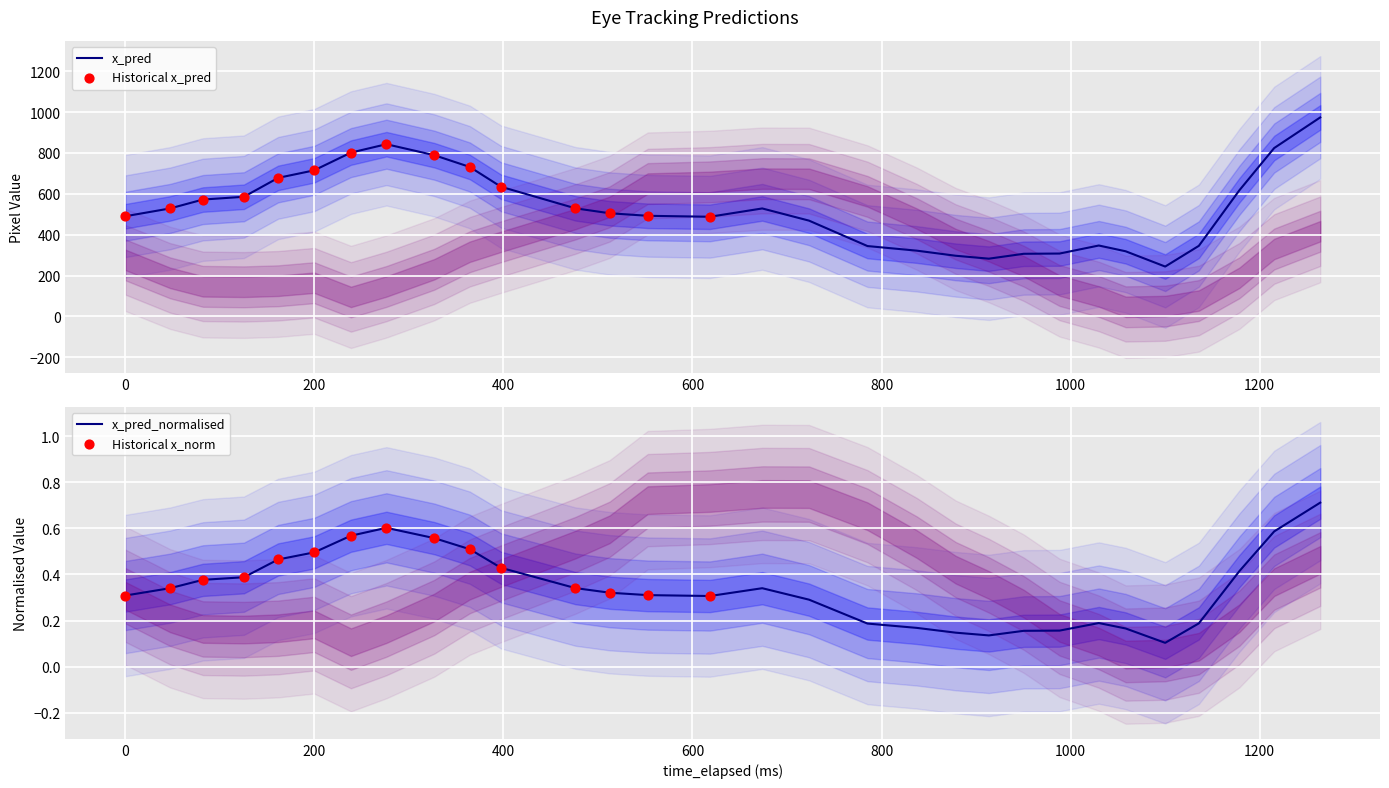

Which series contains the lowest Y value?

x_pred_normalised